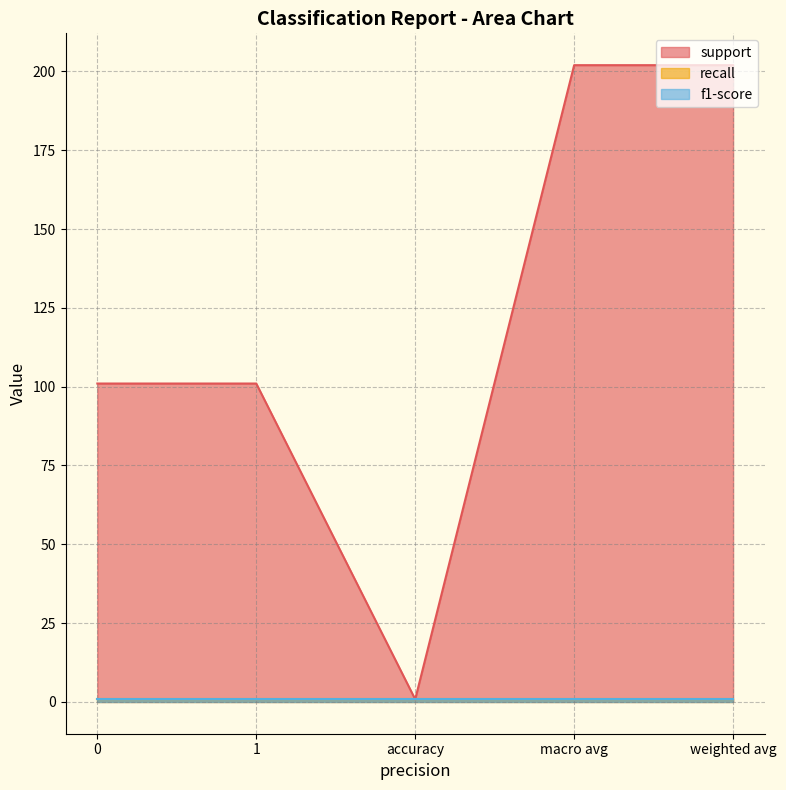

Which has a higher value, macro avg or 1?

macro avg